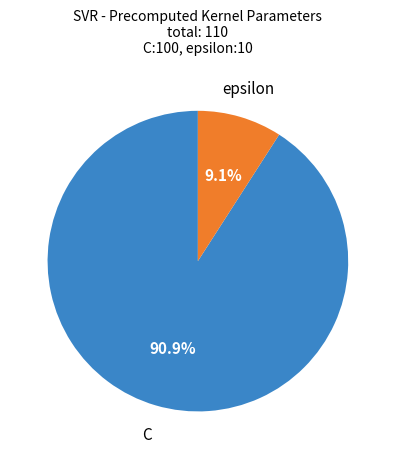

Does any single category account for the majority?

Yes